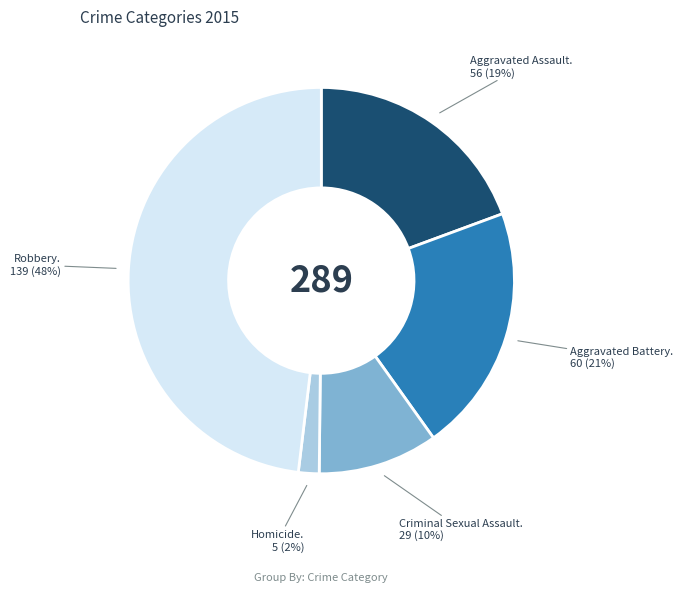

To the nearest percent, what is the average slice percentage?

20%